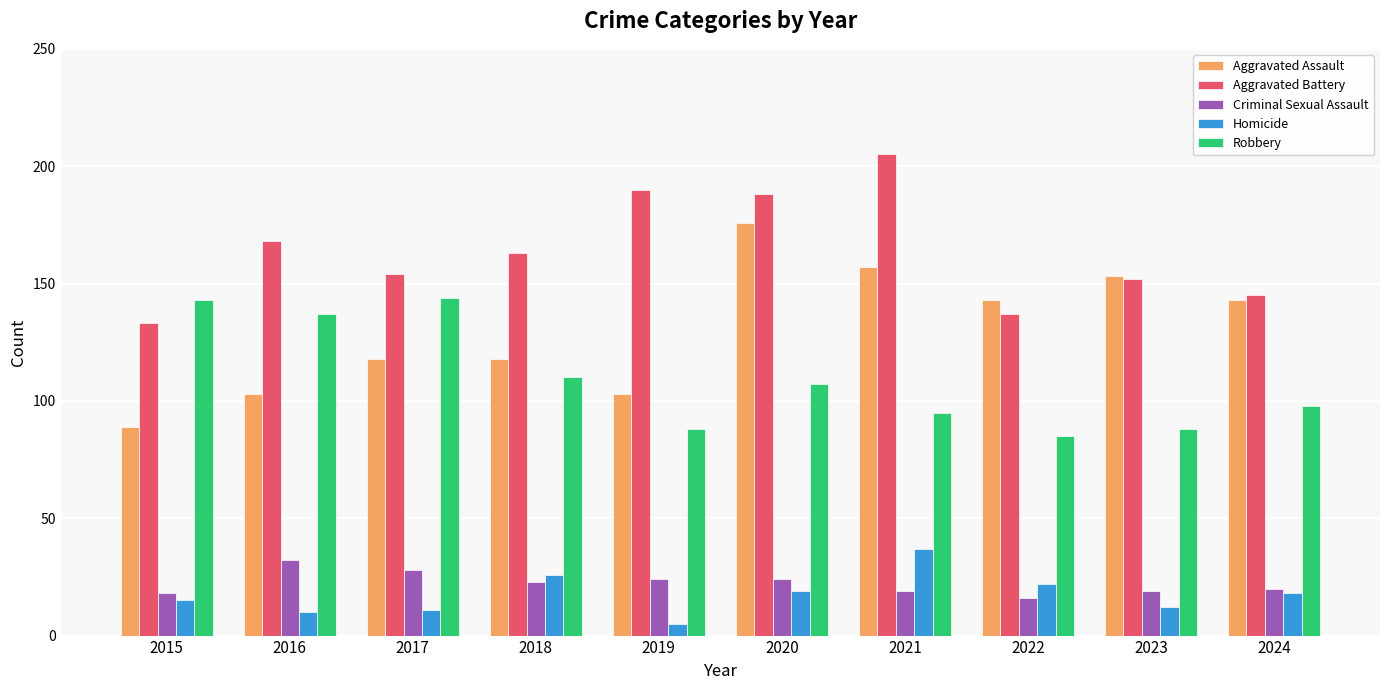

What is the highest value of the Aggravated Battery series?

205